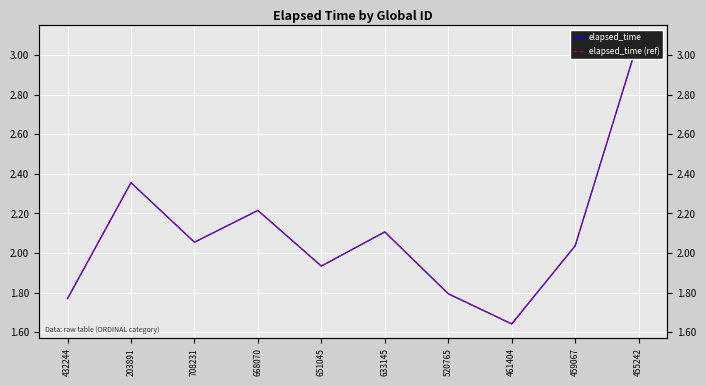

True or false: elapsed_time (ref) and elapsed_time intersect in this chart.

False